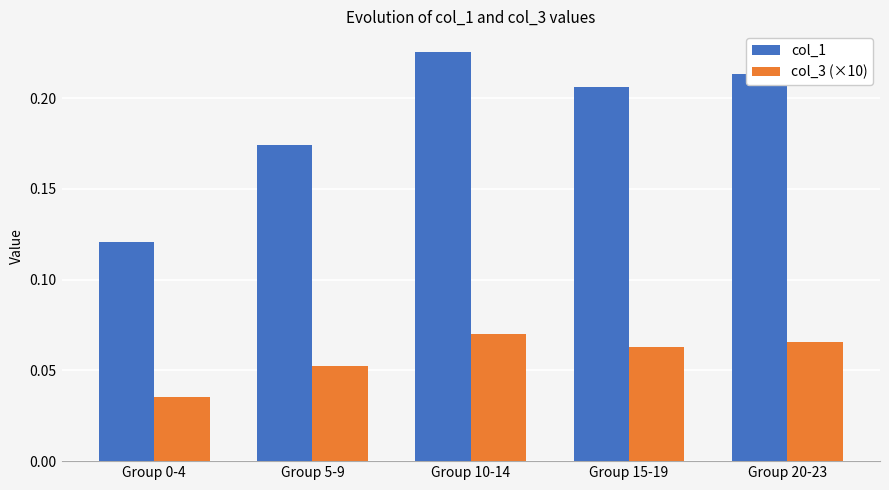

Rank the series by their average value, from highest to lowest.

col_1, col_3 (×10)